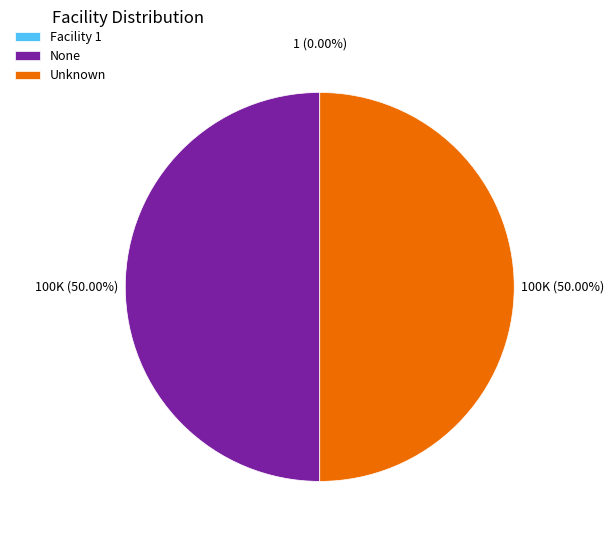

True or false: None accounts for 50% of the total.

True